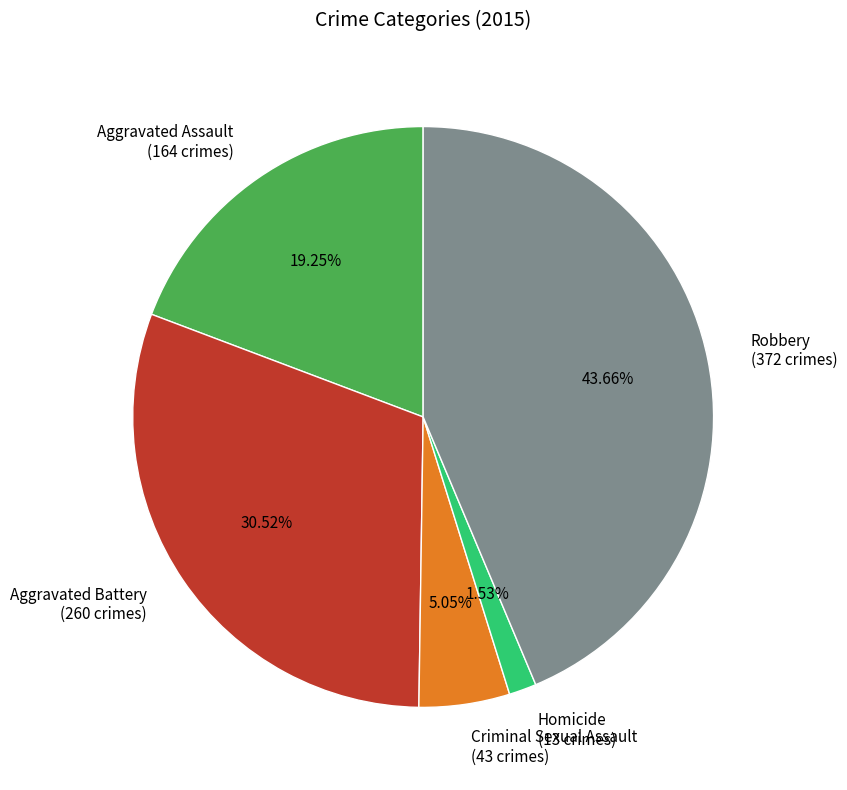

The Aggravated Assault slice represents 19% of the pie. True or false?

True